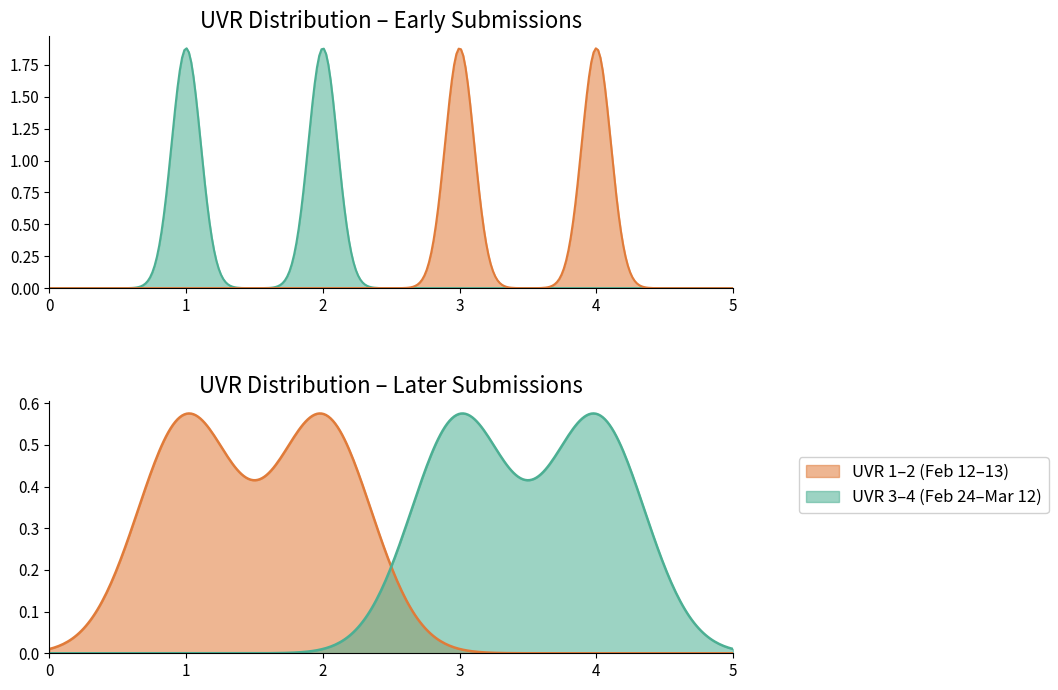

Does the chart have visible grid lines?

No